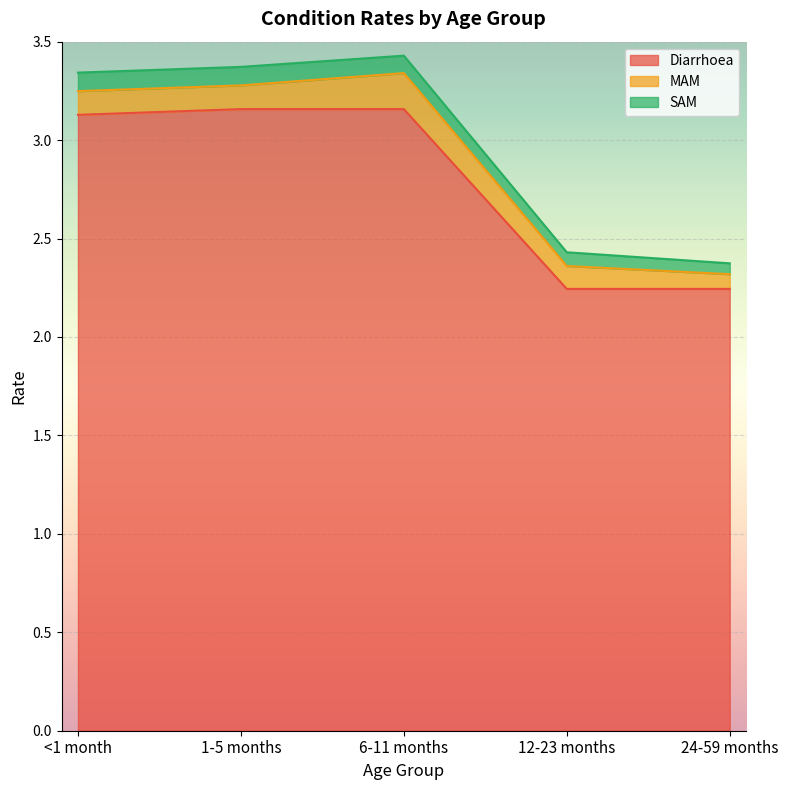

Is it true that Diarrhoea equals 2.2 at 24-59 months?

True